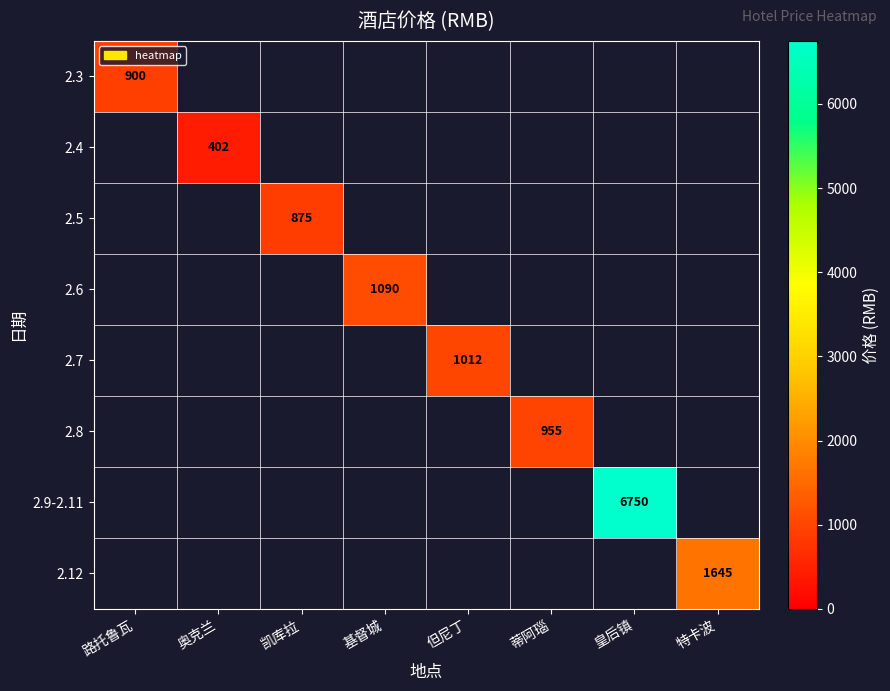

What is the maximum value shown in the chart?

6750.0